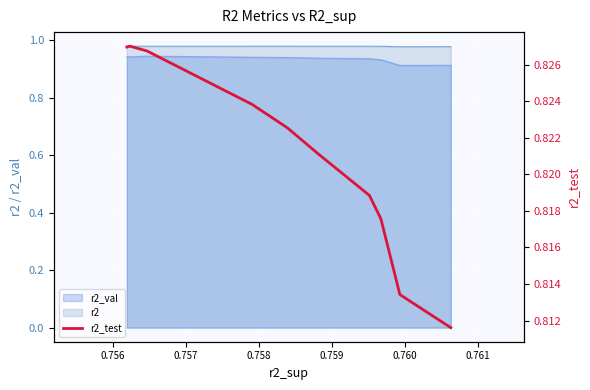

How many values are between 0 and 1?

10